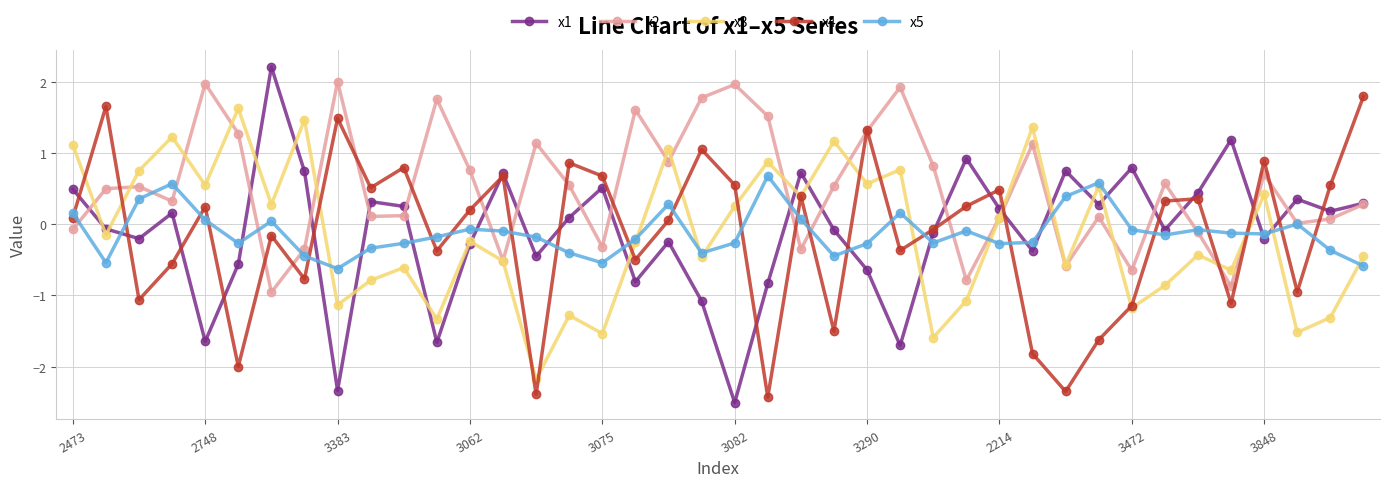

Which series has the largest total across all categories?

x2